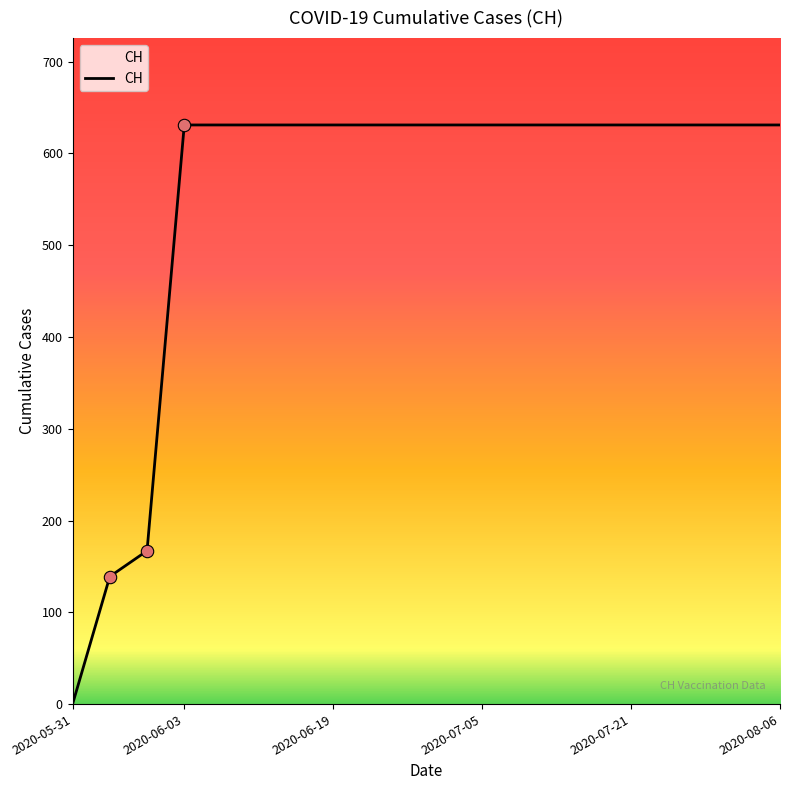

What is the maximum value shown in the chart?

631